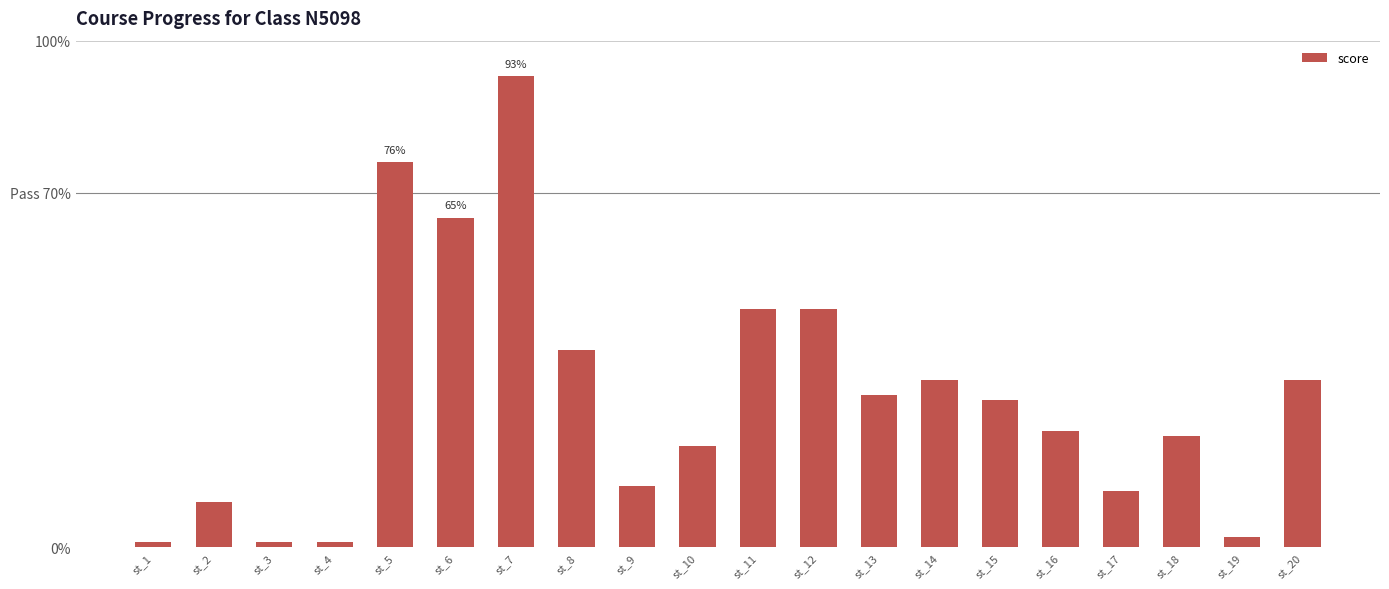

Reading right to left, transcribe all the data shown in this chart.

st_20=33	st_19=2	st_18=22	st_17=11	st_16=23	st_15=29	st_14=33	st_13=30	st_12=47	st_11=47	st_10=20	st_9=12	st_8=39	st_7=93	st_6=65	st_5=76	st_4=1	st_3=1	st_2=9	st_1=1